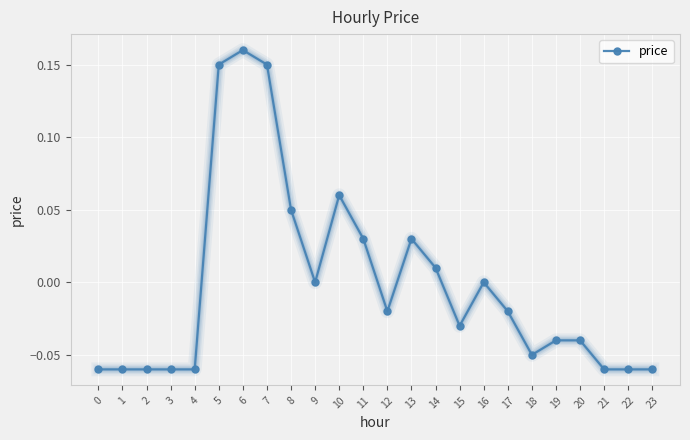

True or false: there are more than 2 points higher than both neighbors.

True